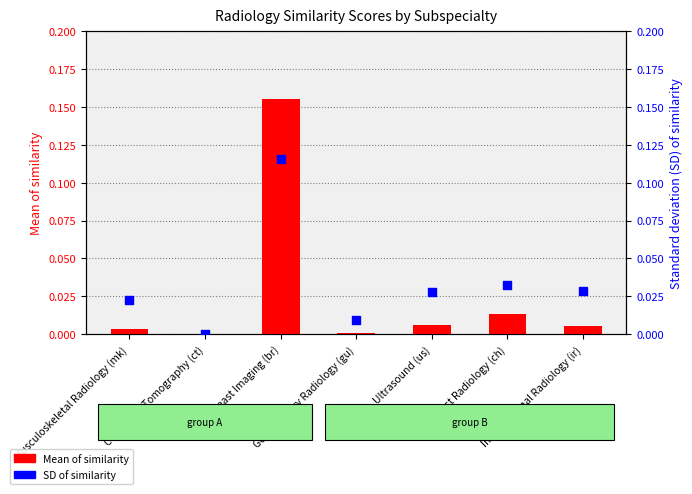

Which series has the largest total across all categories?

Standard deviation (SD) of similarity